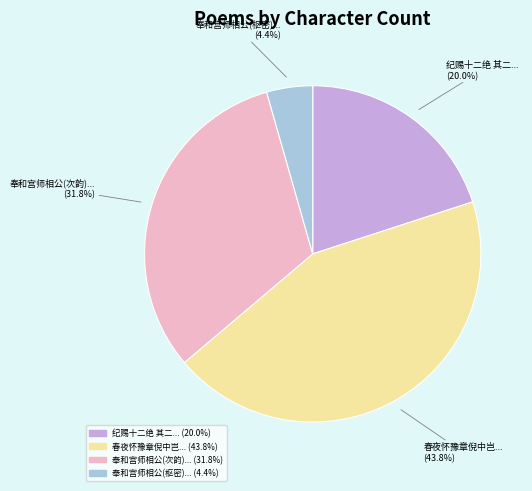

Which slice is the largest?

春夜怀豫章倪中岂...